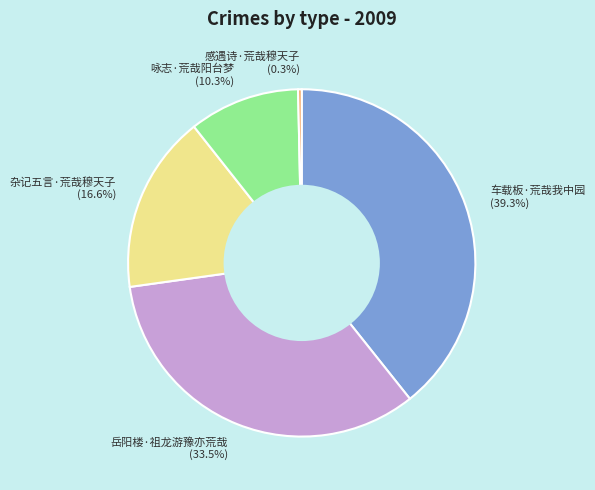

True or false: 咏志·荒哉阳台梦 accounts for 4% of the total.

False